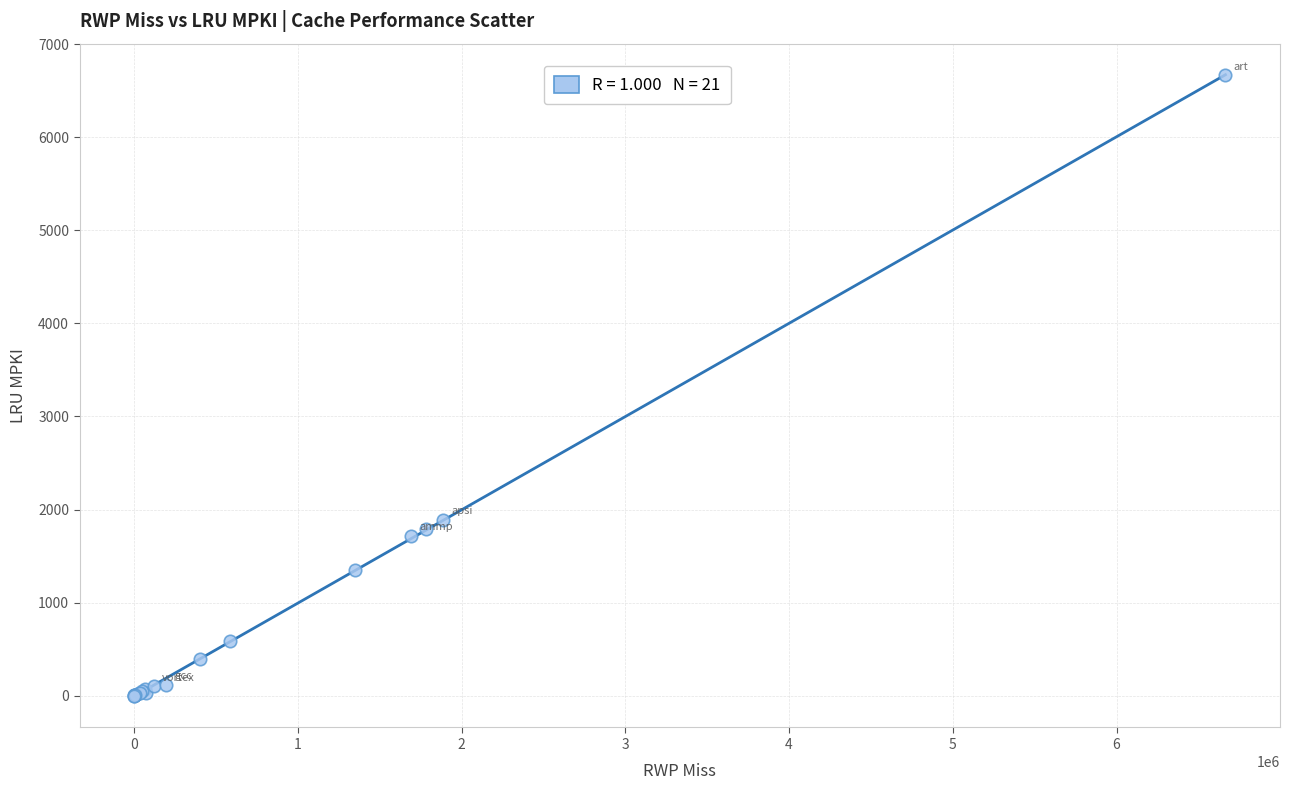

What Y value in the scatter plot is closest to 3332?

1887.5